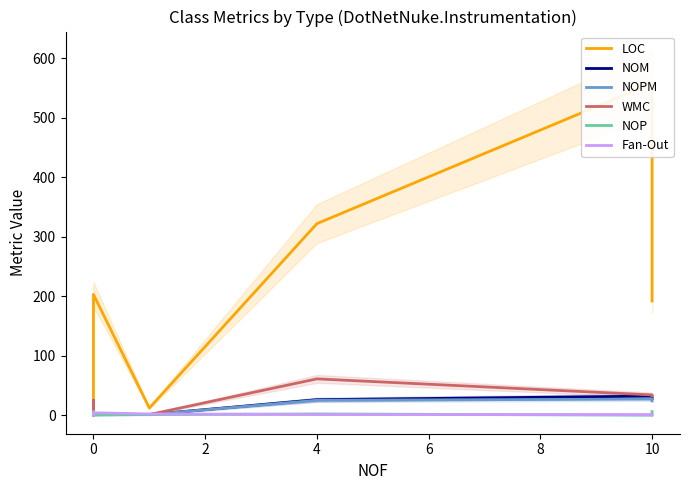

What is the difference between the Fan-Out values at 6 and 4?

1